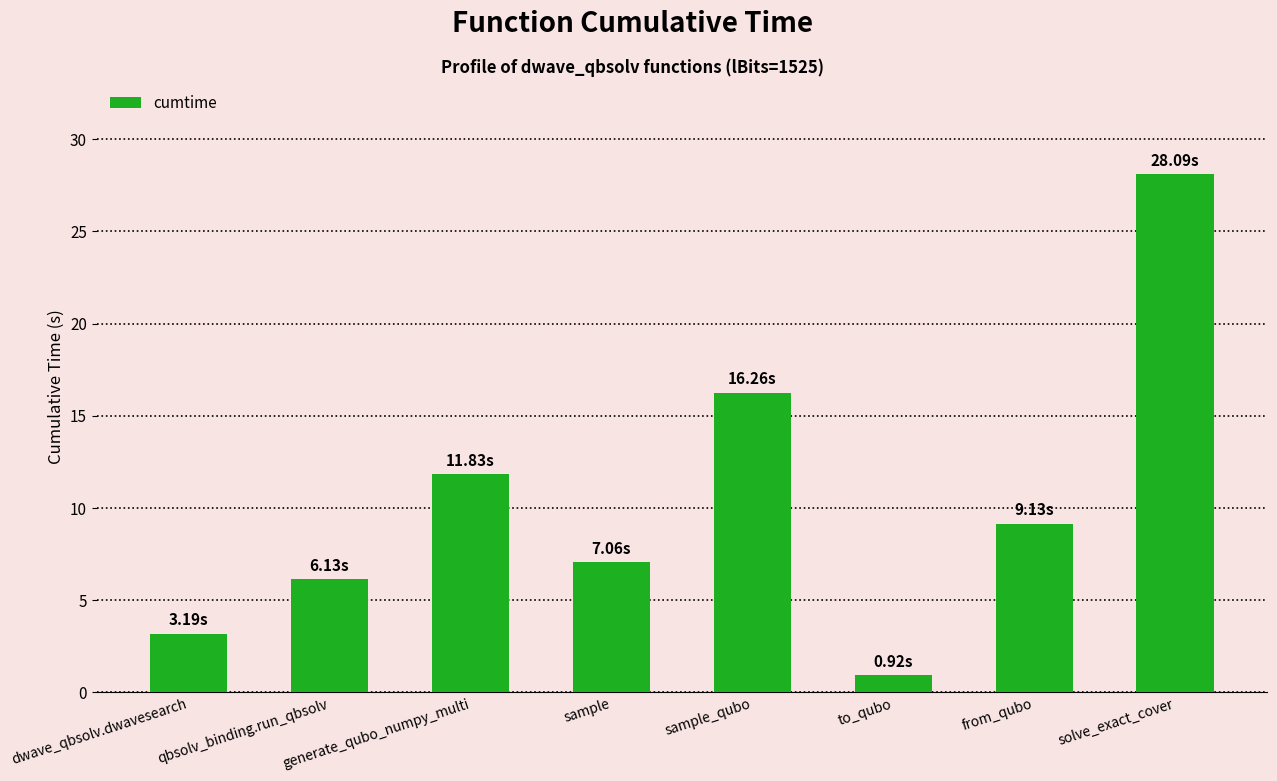

Reading right to left, what are all the values shown in this chart?

solve_exact_cover=28.1	from_qubo=9.1	to_qubo=0.9	sample_qubo=16.3	sample=7.1	generate_qubo_numpy_multi=11.8	qbsolv_binding.run_qbsolv=6.1	dwave_qbsolv.dwavesearch=3.2